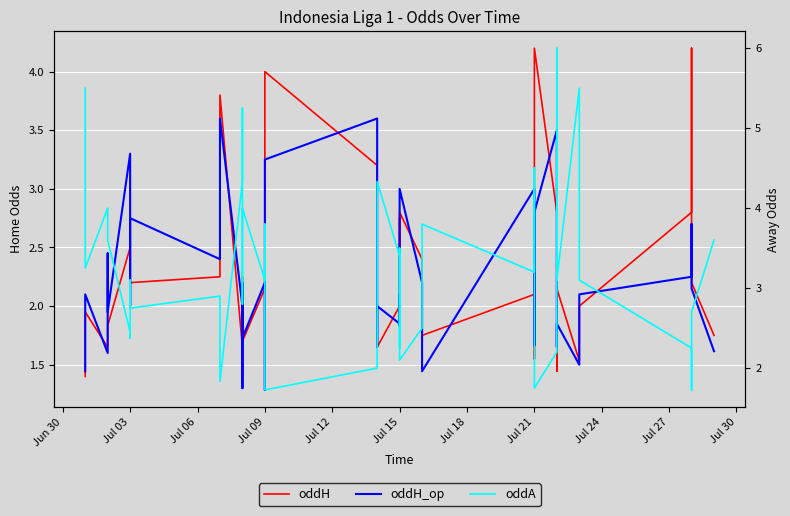

Which series ends up on top after the final intersection of oddA and oddH_op?

oddA